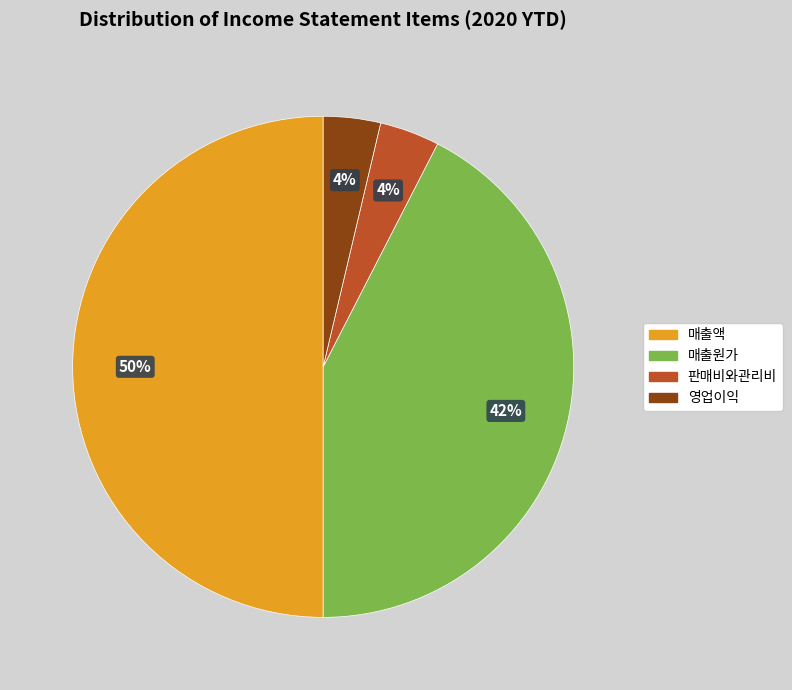

The 매출원가 slice represents 42% of the pie. True or false?

True